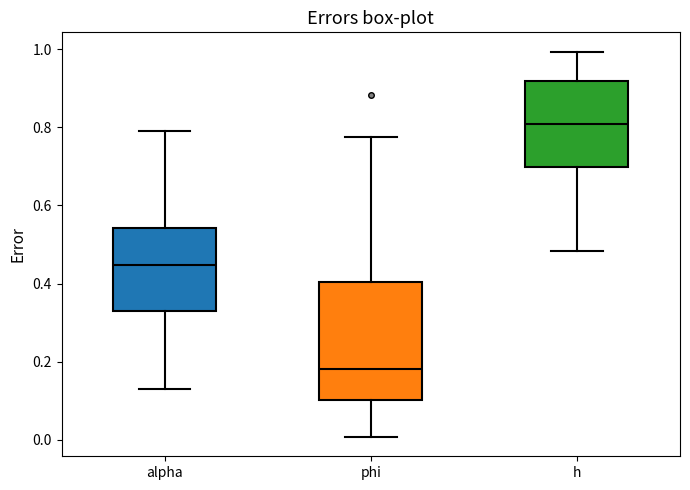

Which box is the tallest, from its lower edge to its upper edge?

phi